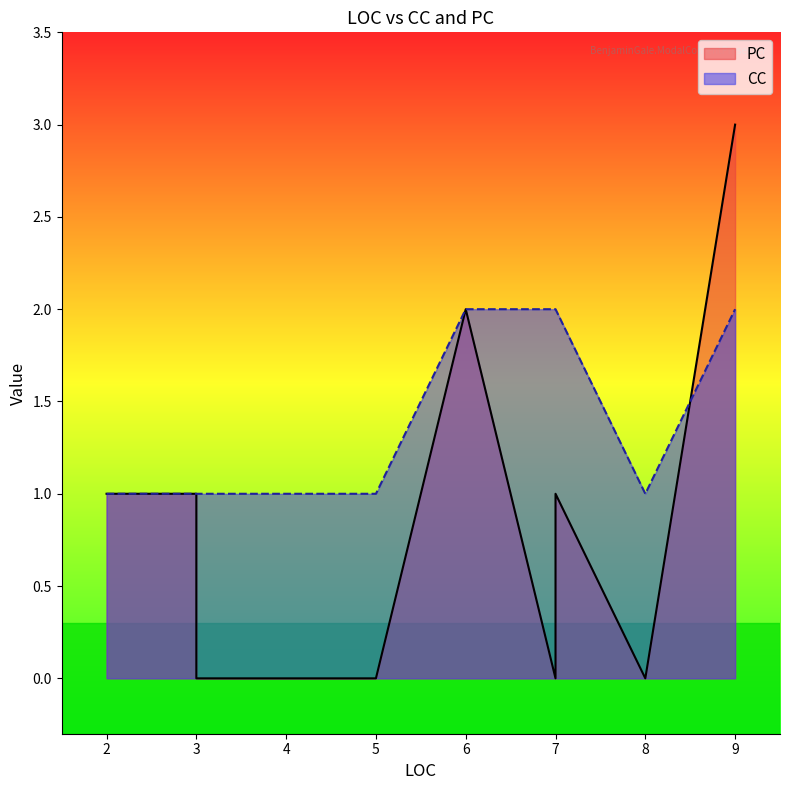

Which label corresponds to the smallest value in the chart?

8